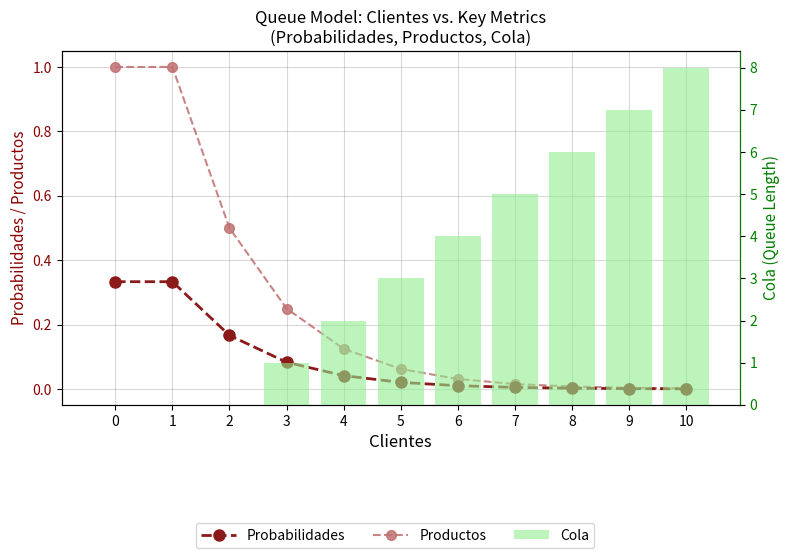

Reading left to right, what are all the values shown in this chart?

Probabilidades: 0.3	0.3	0.2	0.1	0.0	0.0	0.0	0.0	0.0	0.0	0.0
Productos: 1.0	1.0	0.5	0.2	0.1	0.1	0.0	0.0	0.0	0.0	0.0
Cola: 0.0	0.0	0.0	1.0	2.0	3.0	4.0	5.0	6.0	7.0	8.0